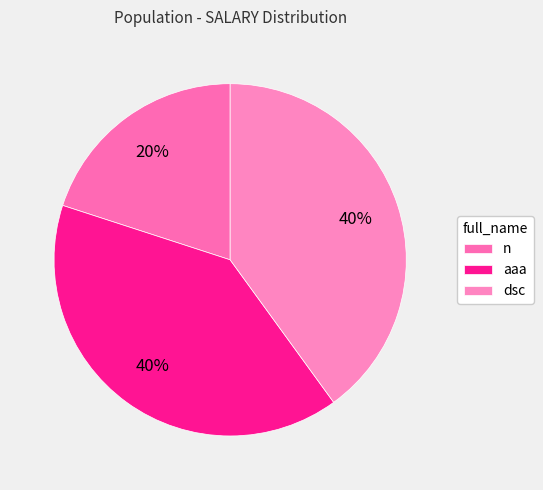

To the nearest percent, what is the difference between the largest and smallest slice percentages?

20%